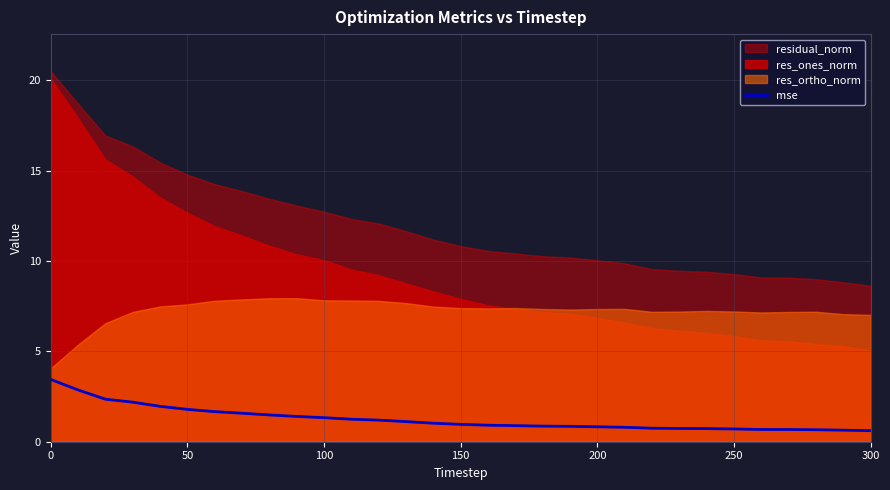

What is the highest value of the mse series?

3.4